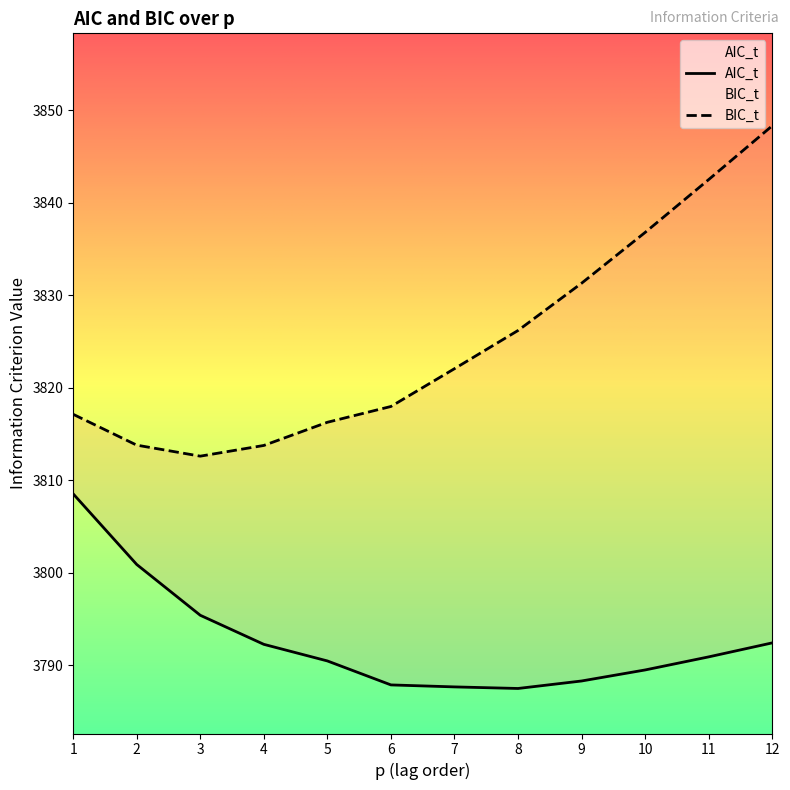

At how many categories does at least one series exceed 3803?

12